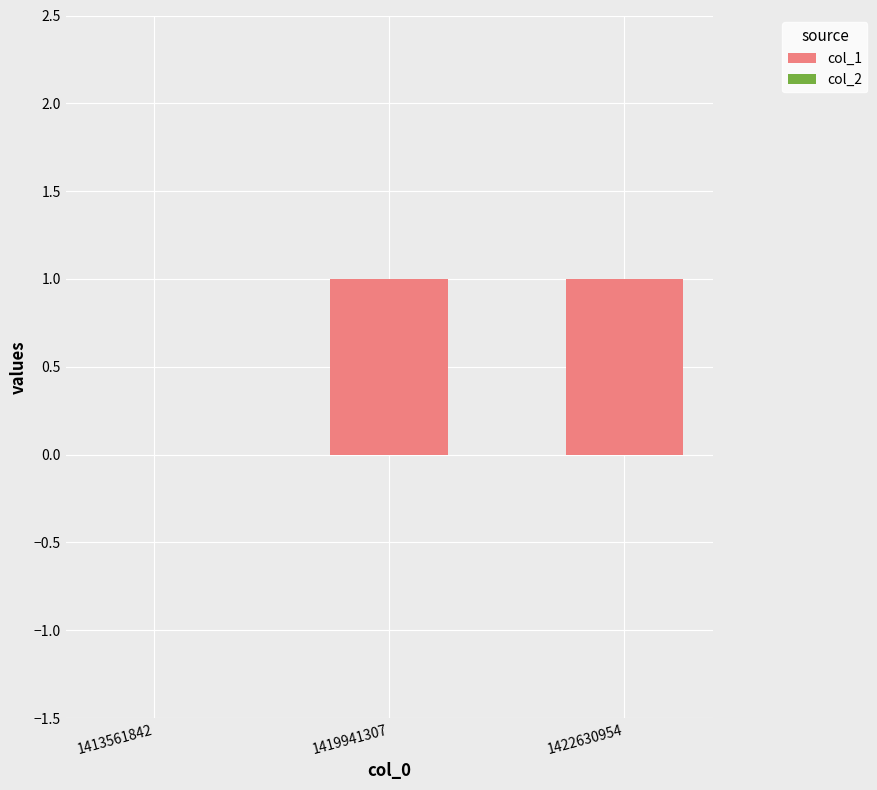

The value at 1419941307 is 0. True or false?

False